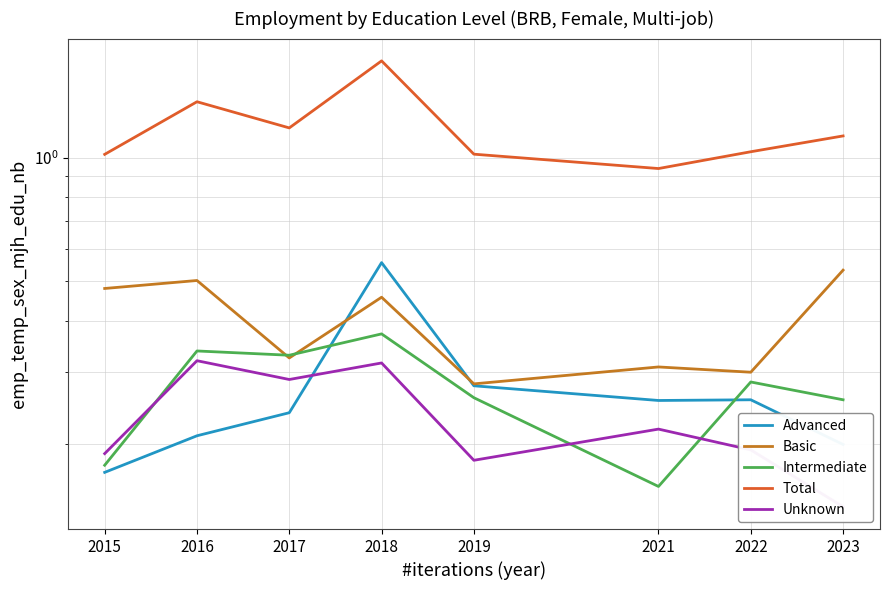

Which category has the lowest value in the Basic series?

2019